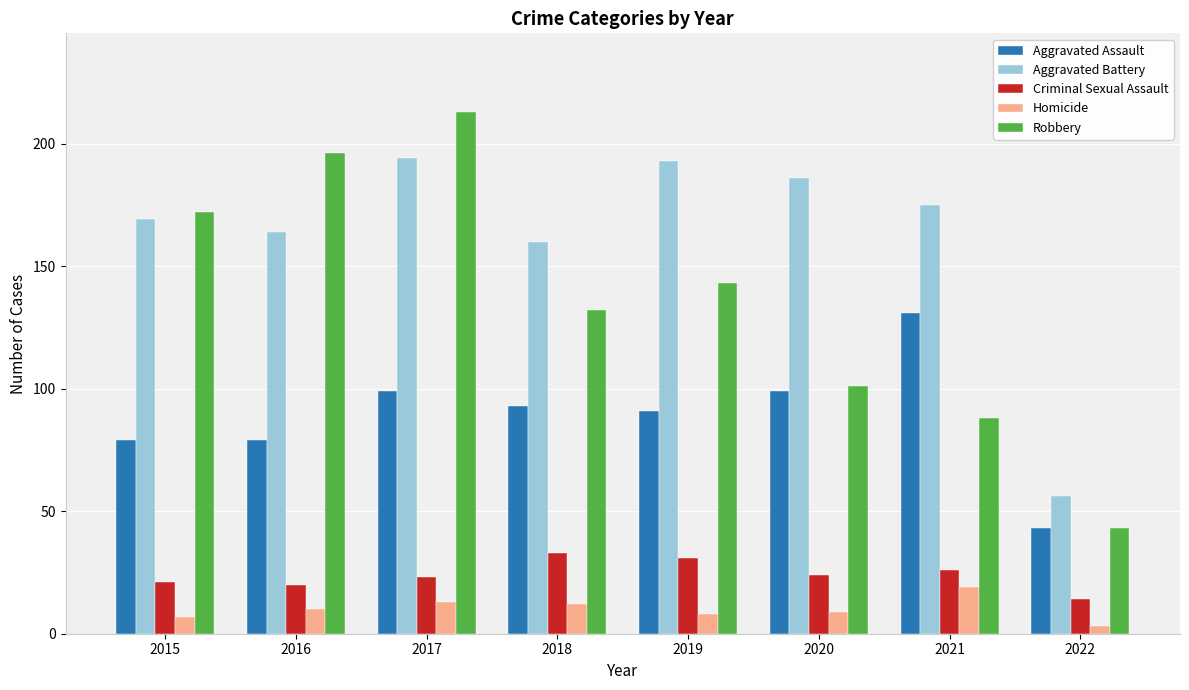

What is the difference between the Homicide values at 2020 and 2022?

6